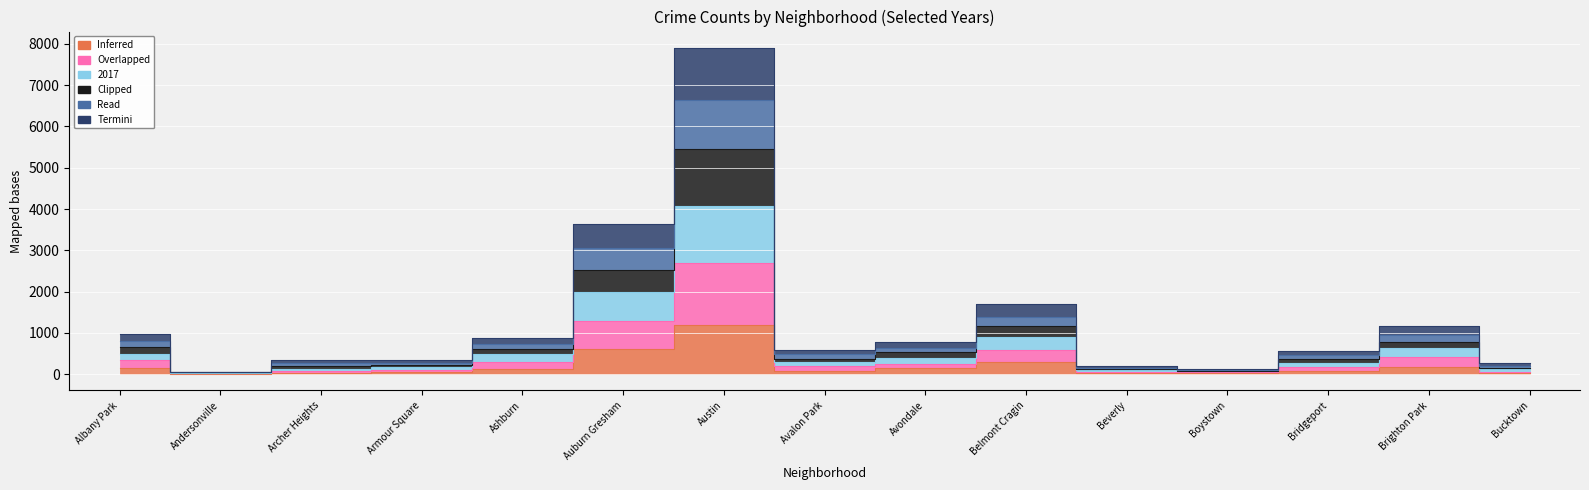

What position from the right is Brighton Park?

2